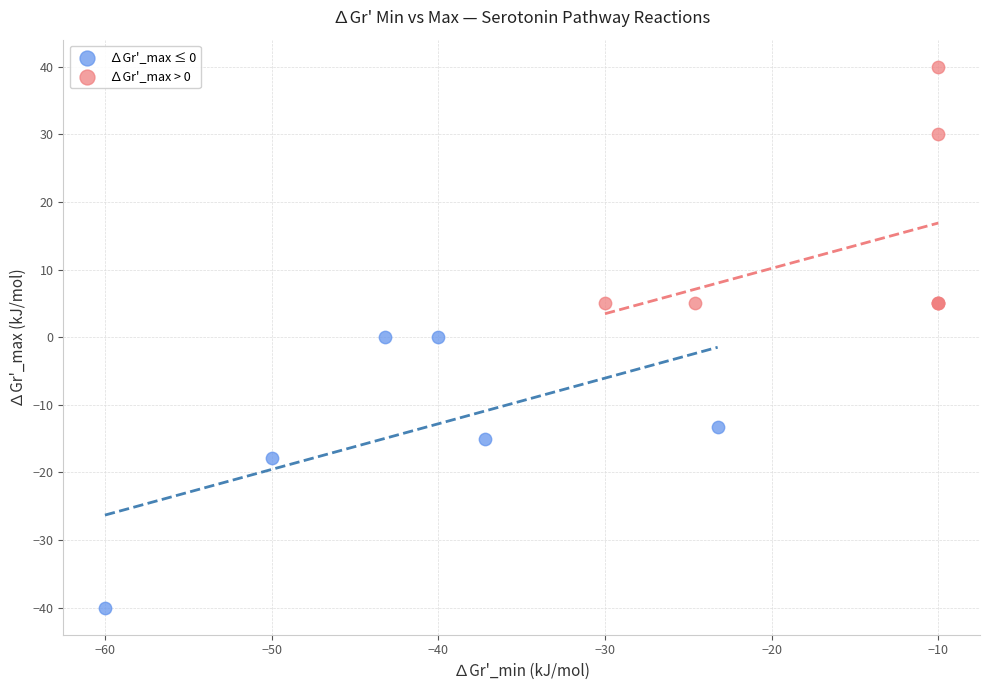

Which series reaches the minimum Y coordinate?

∆Gr'_max ≤ 0